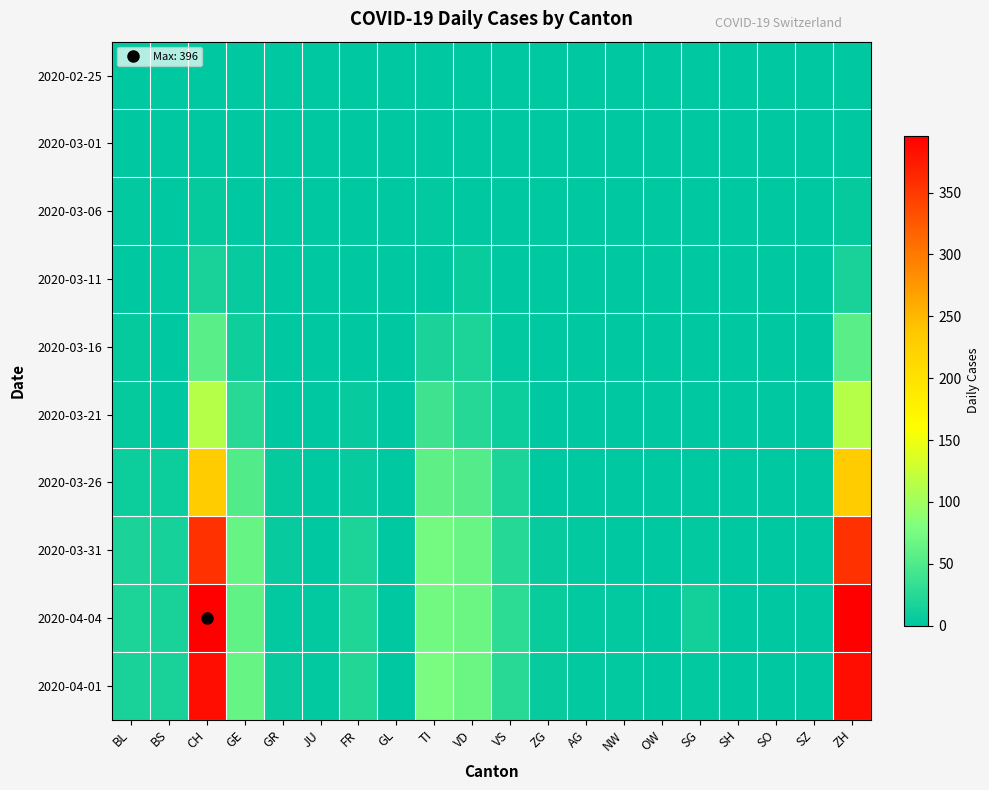

Which series has the largest total across all categories?

2020-04-04